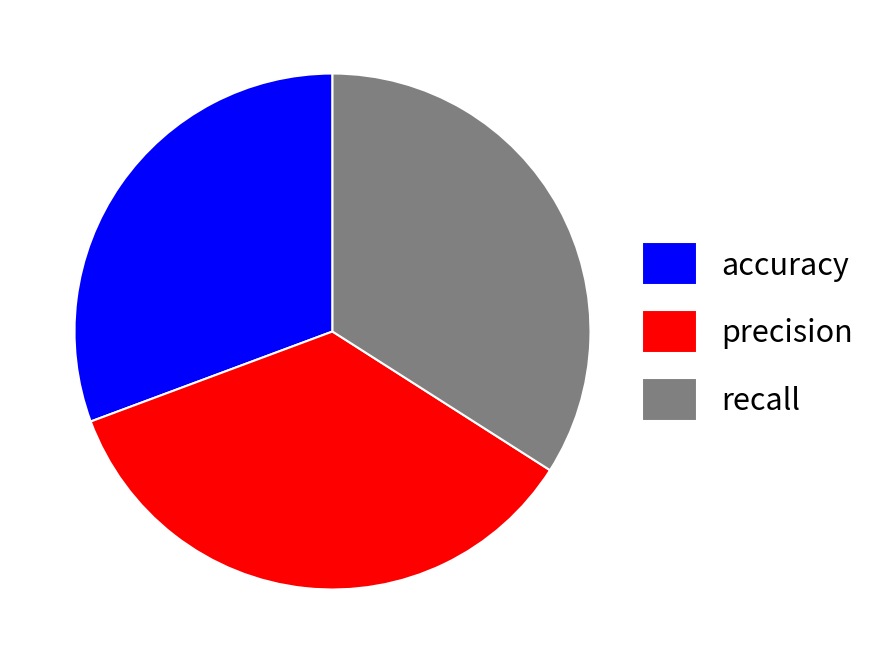

Do accuracy and precision together represent more than half of the pie?

Yes